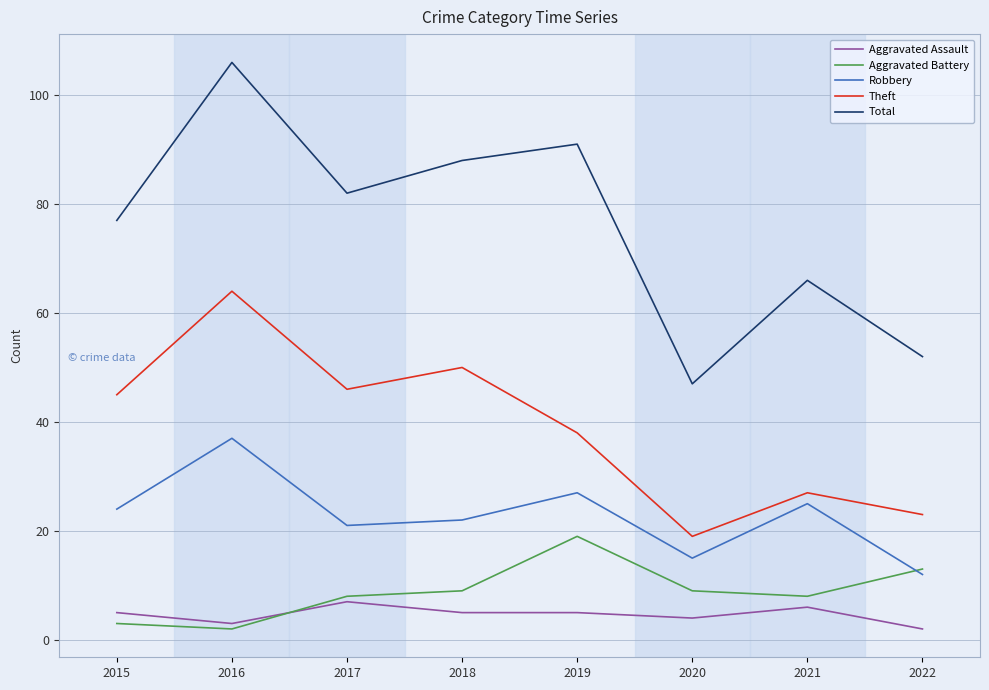

What is the sum of the Aggravated Battery values at 2019 and 2018?

28